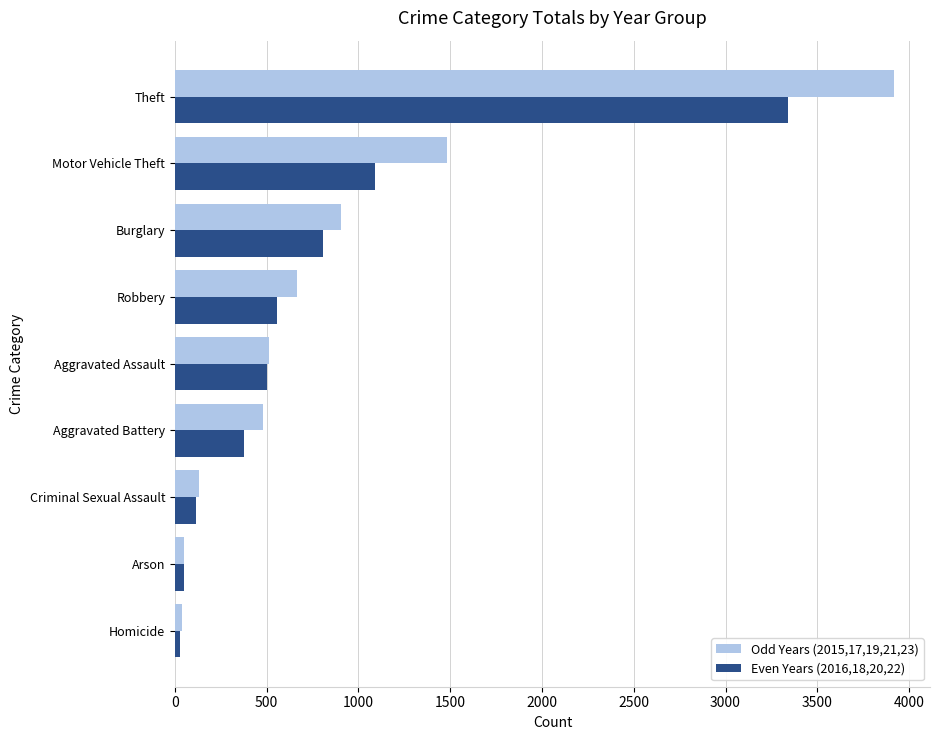

What is the spread (max minus min) of values at Aggravated Assault?

14